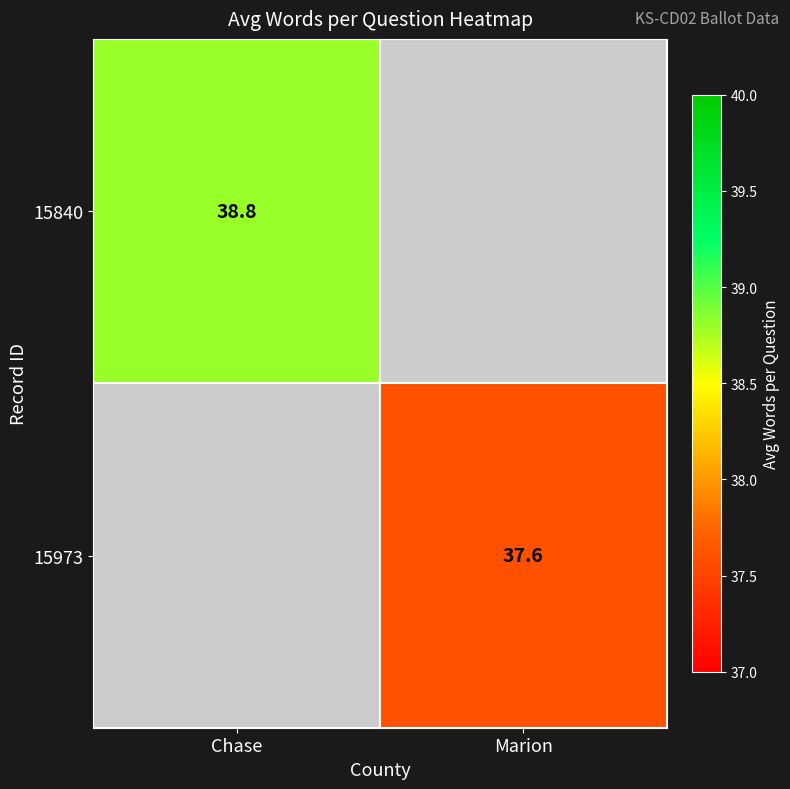

The value of 15973 at Marion is 57.7. True or false?

False